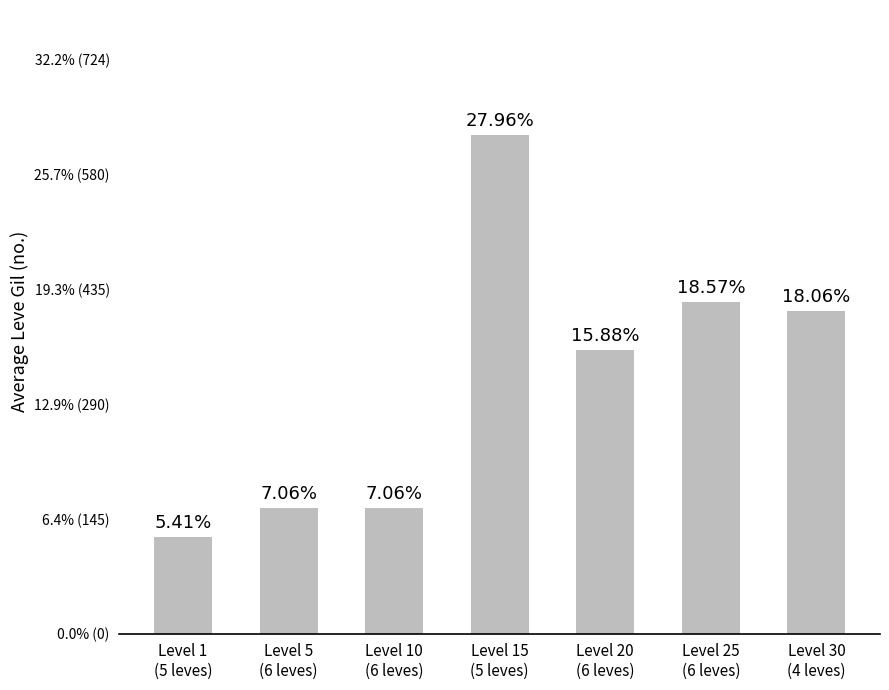

At which label is the value closest to 375?

Level 20
(6 leves)